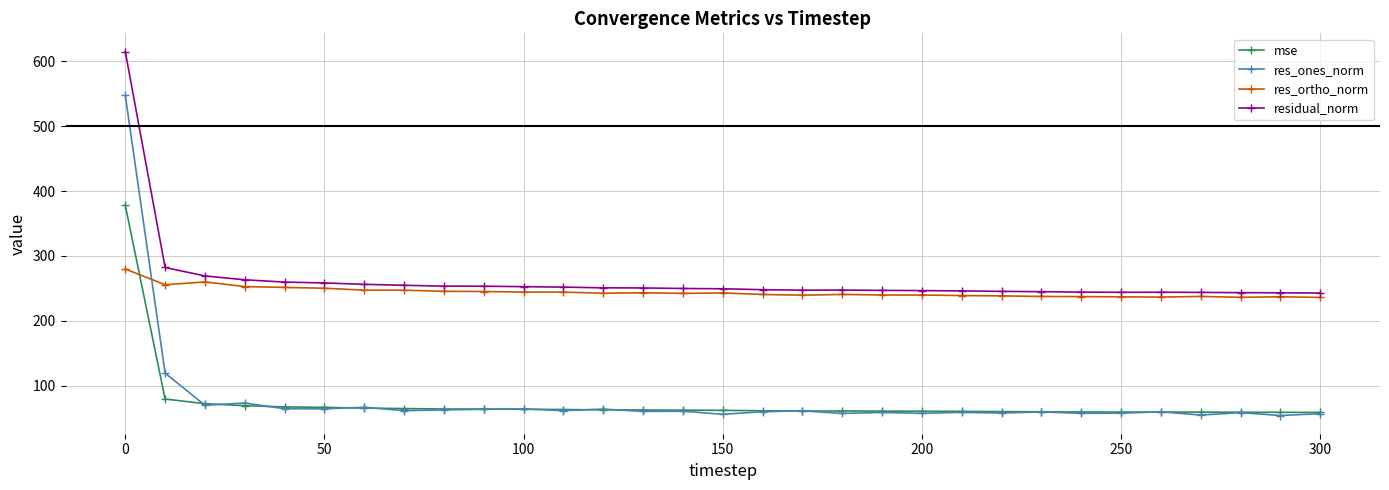

Does the chart display data point markers on the line(s)?

Yes